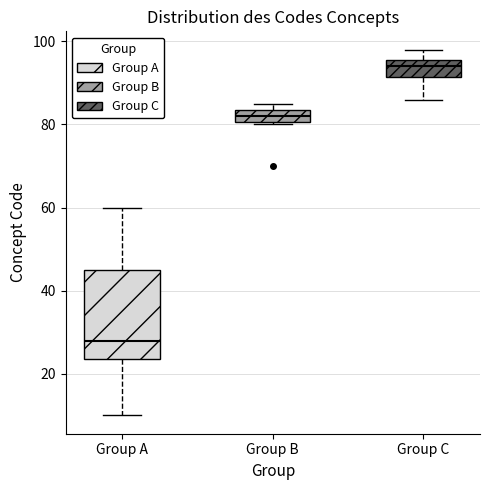

Reading left to right, read every box against the y-axis: the position of its median line, the range the box covers, and the ends of its whiskers. The values are not printed on the chart, so give them approximately, as read against the axis.

Group A: median 28, box 24 to 46, whiskers 10 to 60
Group B: median 82, box 80 to 84, whiskers 80 to 86
Group C: median 94, box 92 to 96, whiskers 86 to 98